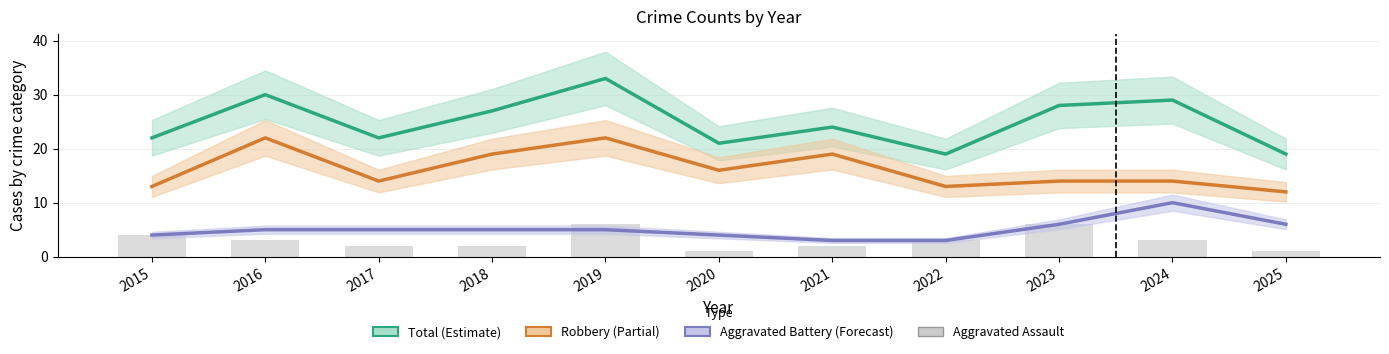

Which label corresponds to the smallest value in the chart?

2020